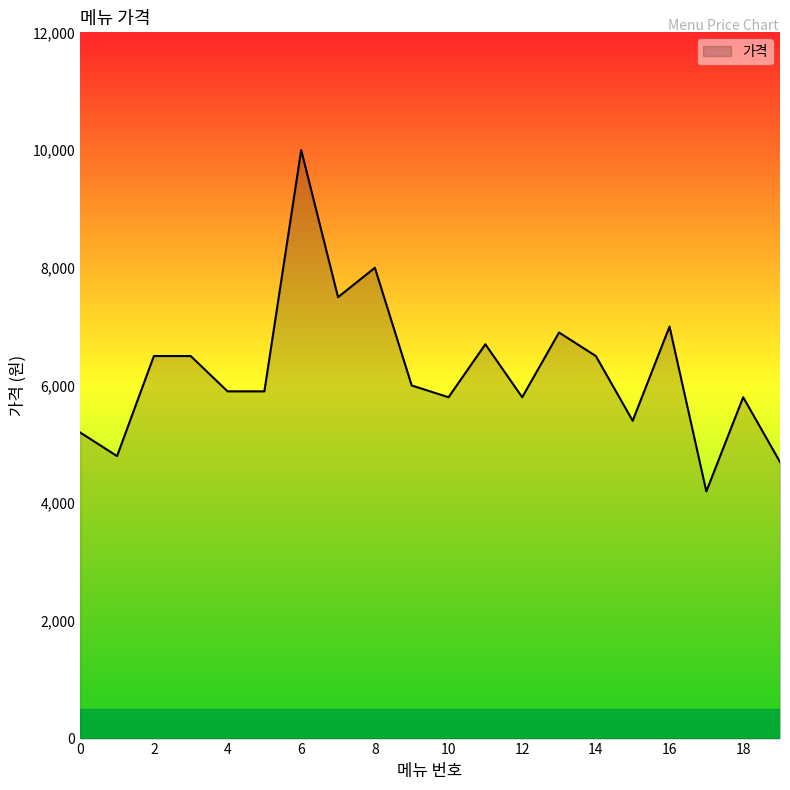

How many lines are shown in the chart?

1